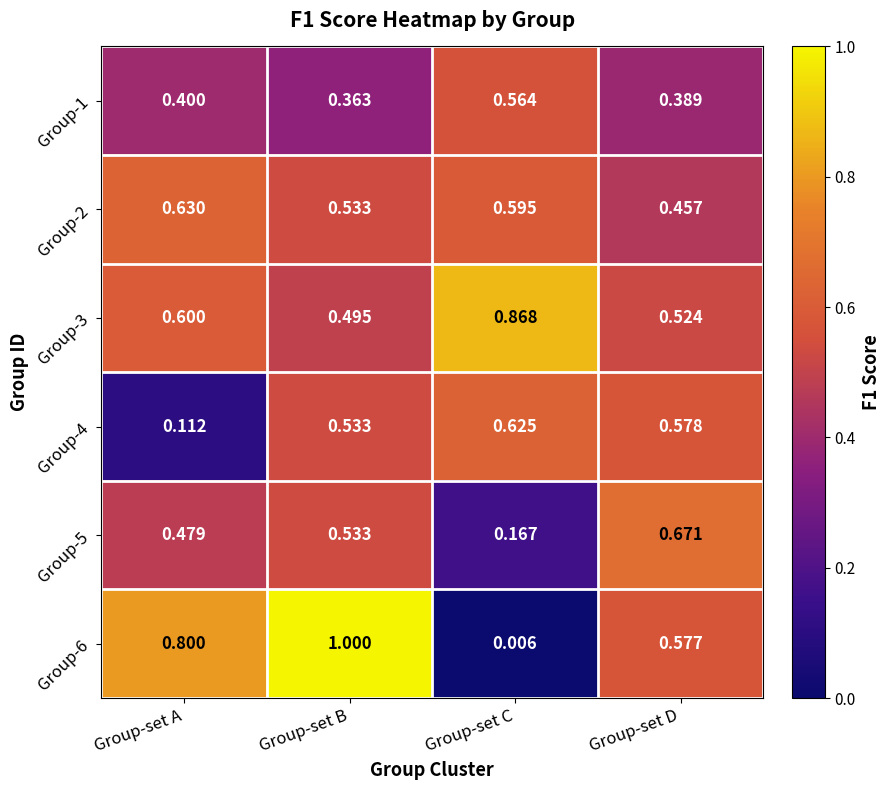

Which category has the lowest value across all series?

Group-set C